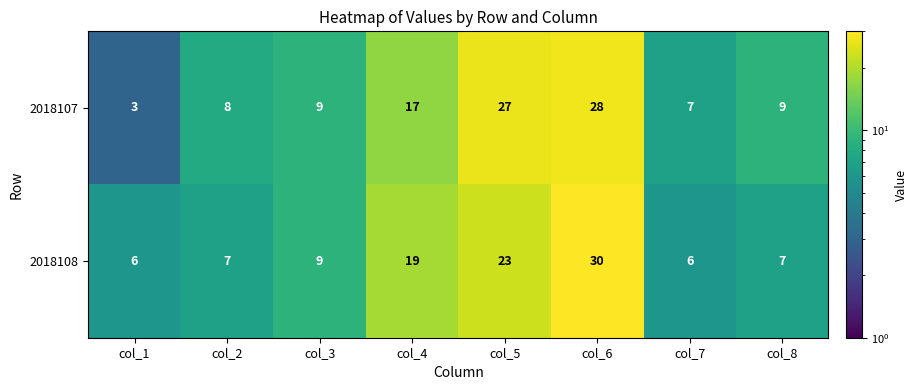

Is the value of 2018107 at col_6 greater than the value of 2018108 at col_3?

Yes